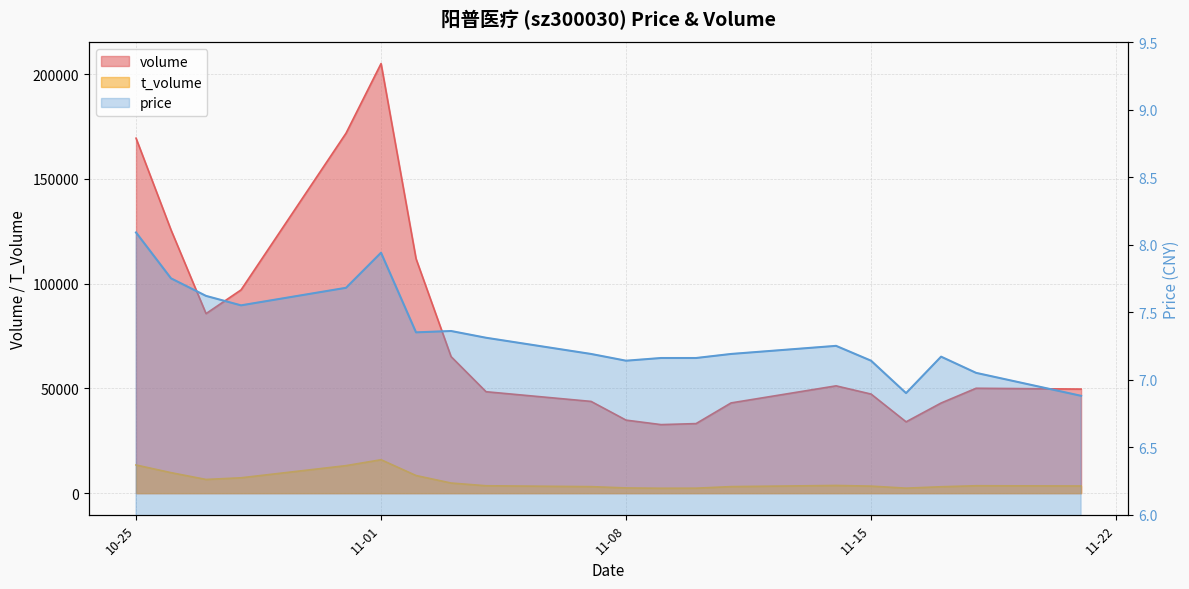

Which series has the widest spread of values?

volume